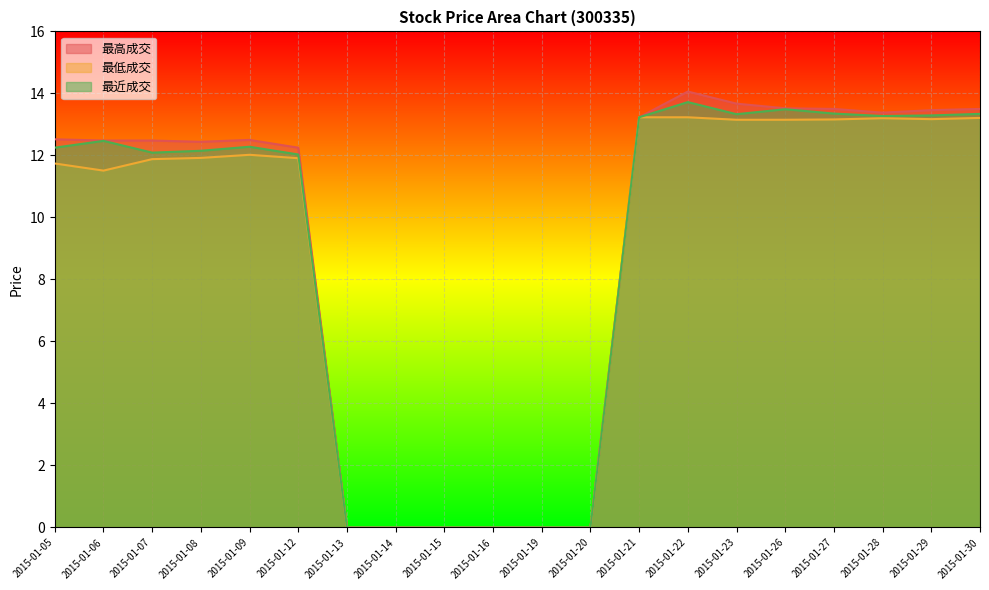

Reading left to right, list all the values displayed in this chart.

最高成交: 12.5	12.5	12.5	12.4	12.5	12.2	0.0	0.0	0.0	0.0	0.0	0.0	13.2	14.1	13.7	13.5	13.5	13.4	13.5	13.5
最低成交: 11.7	11.5	11.9	11.9	12.0	11.9	0.0	0.0	0.0	0.0	0.0	0.0	13.2	13.2	13.2	13.2	13.2	13.2	13.2	13.2
最近成交: 12.2	12.5	12.1	12.2	12.3	12.0	0.0	0.0	0.0	0.0	0.0	0.0	13.2	13.7	13.3	13.5	13.3	13.3	13.3	13.3